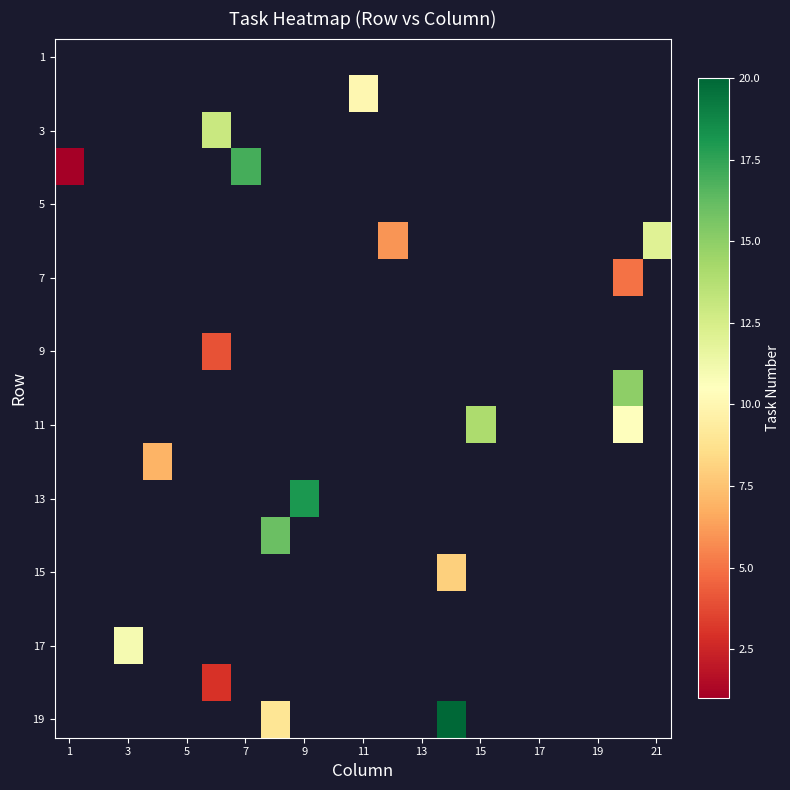

Which has a higher value, 9 or 13?

13